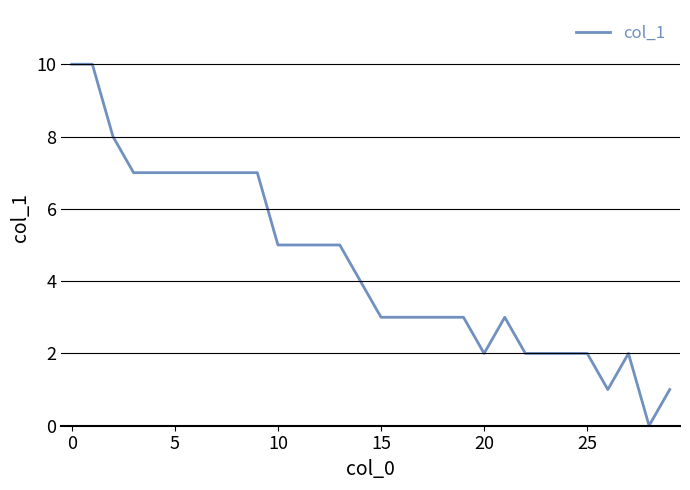

What is the maximum value shown in the chart?

10